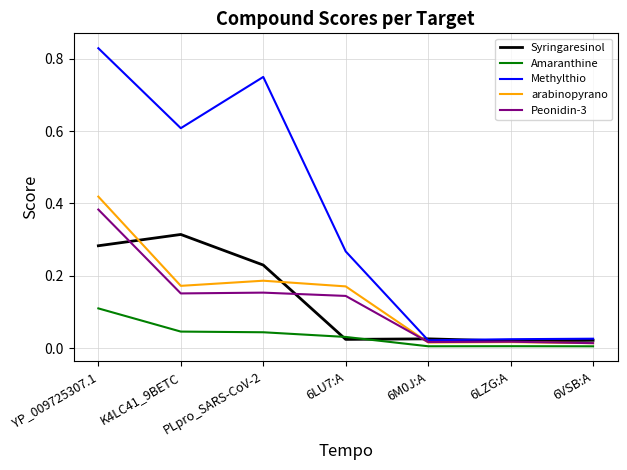

Is the value of arabinopyrano at PLpro_SARS-CoV-2 greater than the value of Amaranthine at 6M0J:A?

Yes